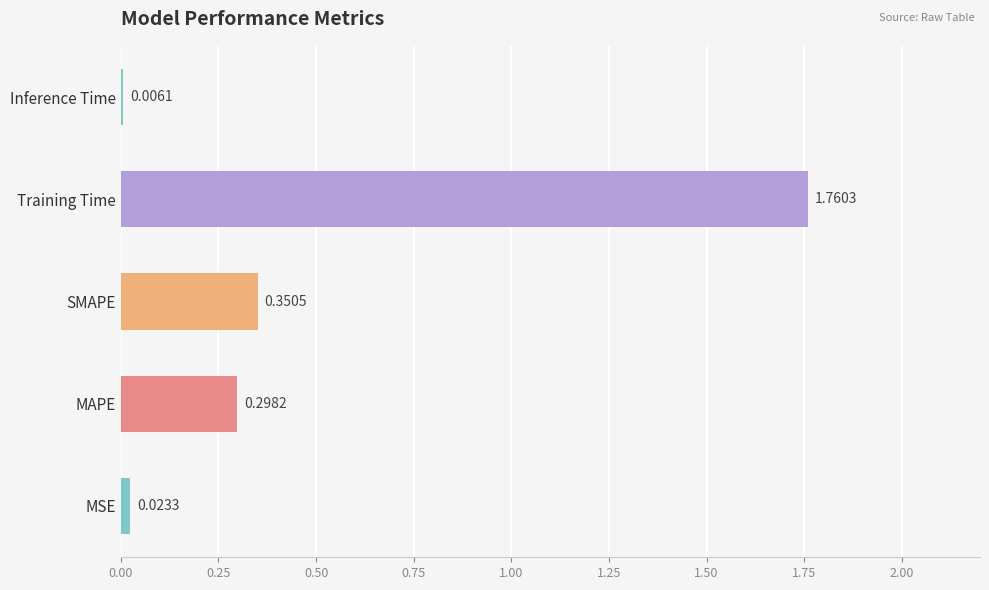

What is the sum of the values at Training Time and MAPE?

2.1